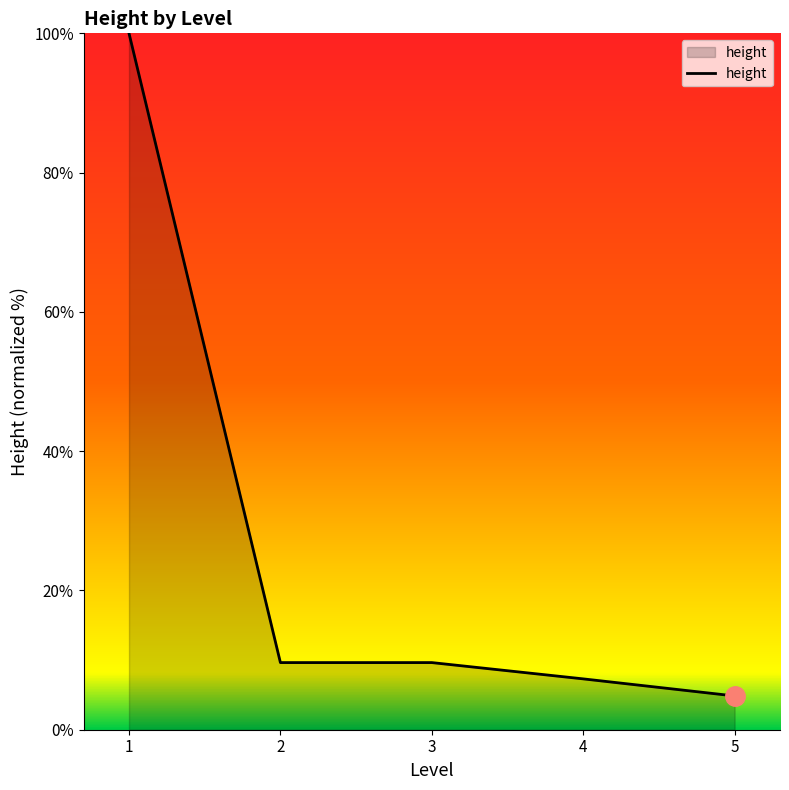

Which label corresponds to the largest value in the chart?

1